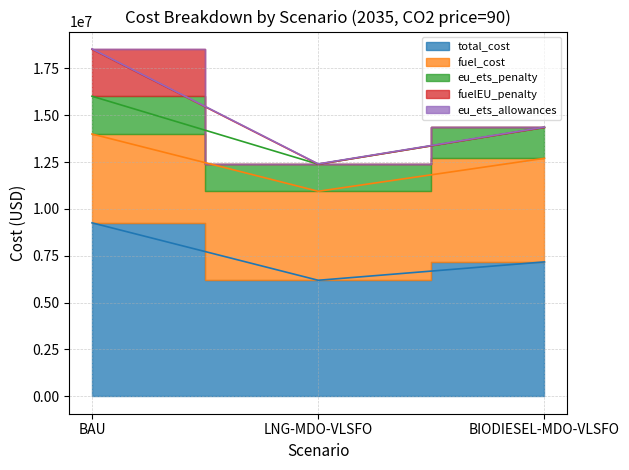

What is the approximate value of eu_ets_penalty at LNG-MDO-VLSFO?

12403202.1